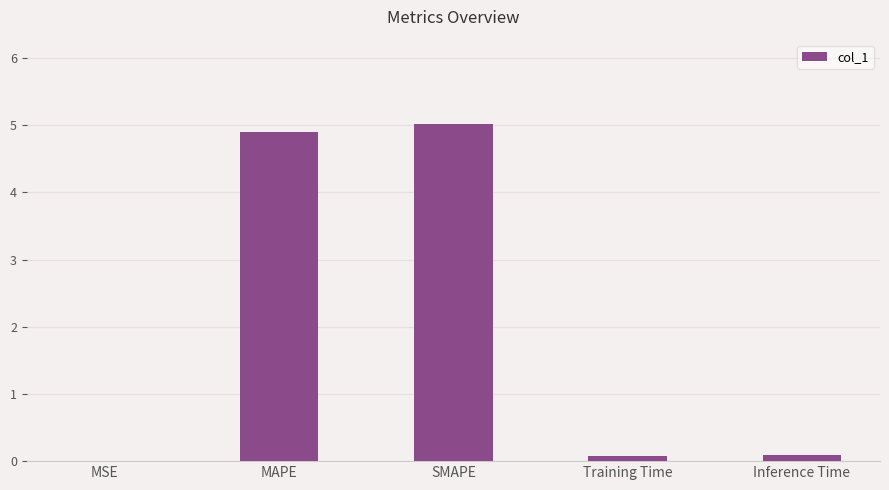

The value at MSE is 0.0. True or false?

True